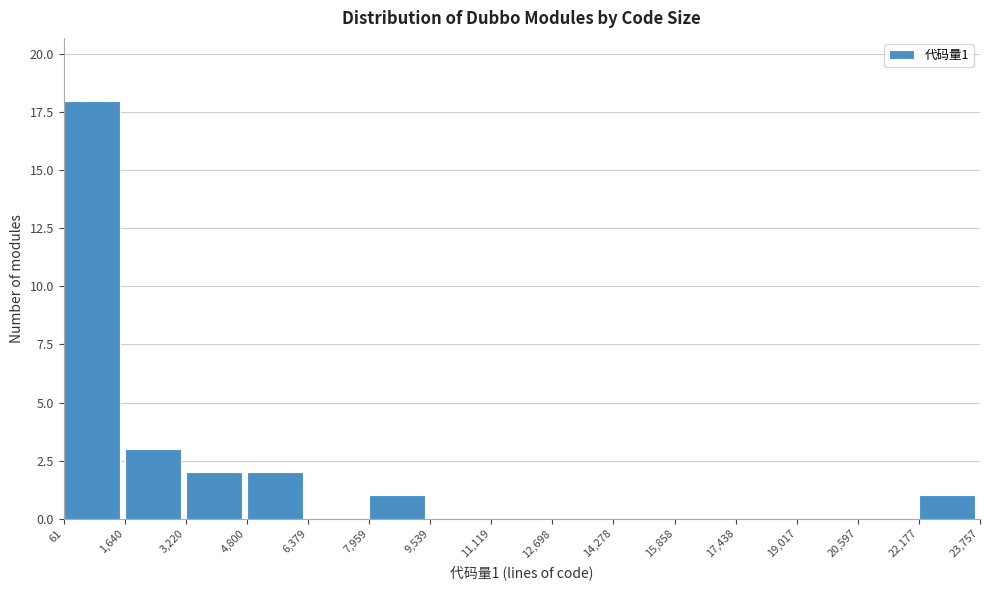

Over which range of the x-axis is the bar tallest?

61 to 1,640